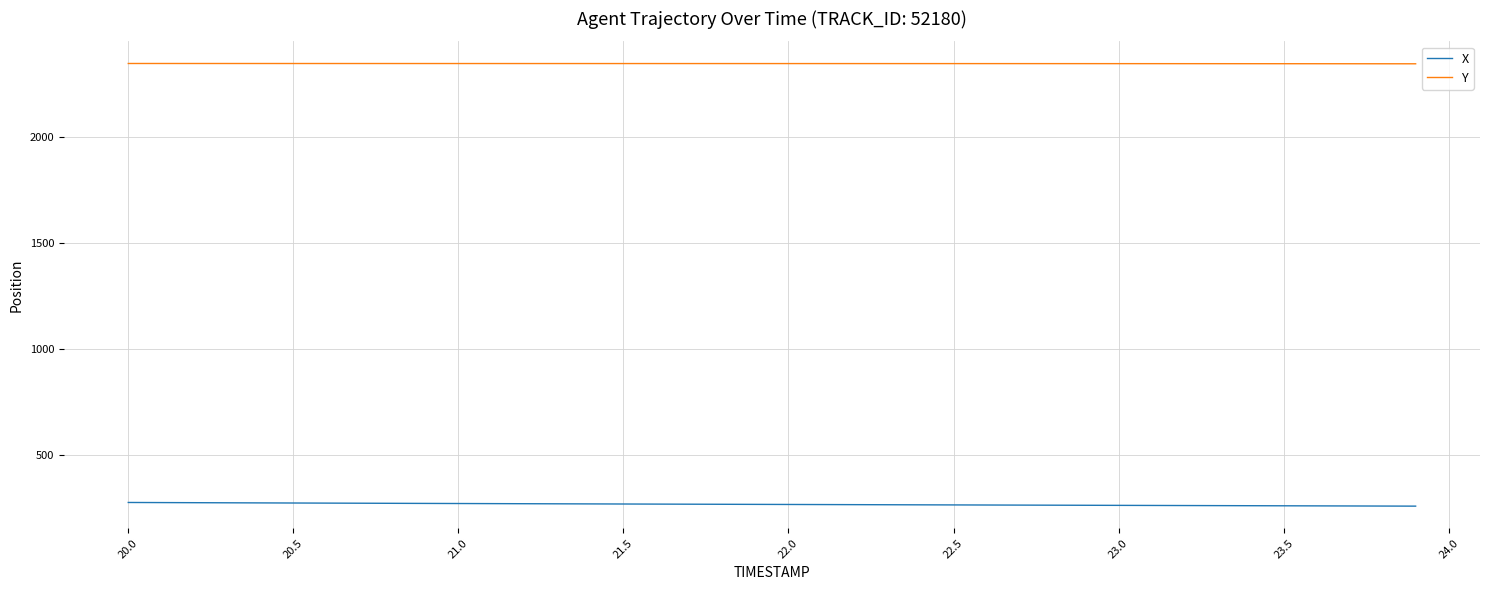

Is this an area chart (filled region under the line)?

No